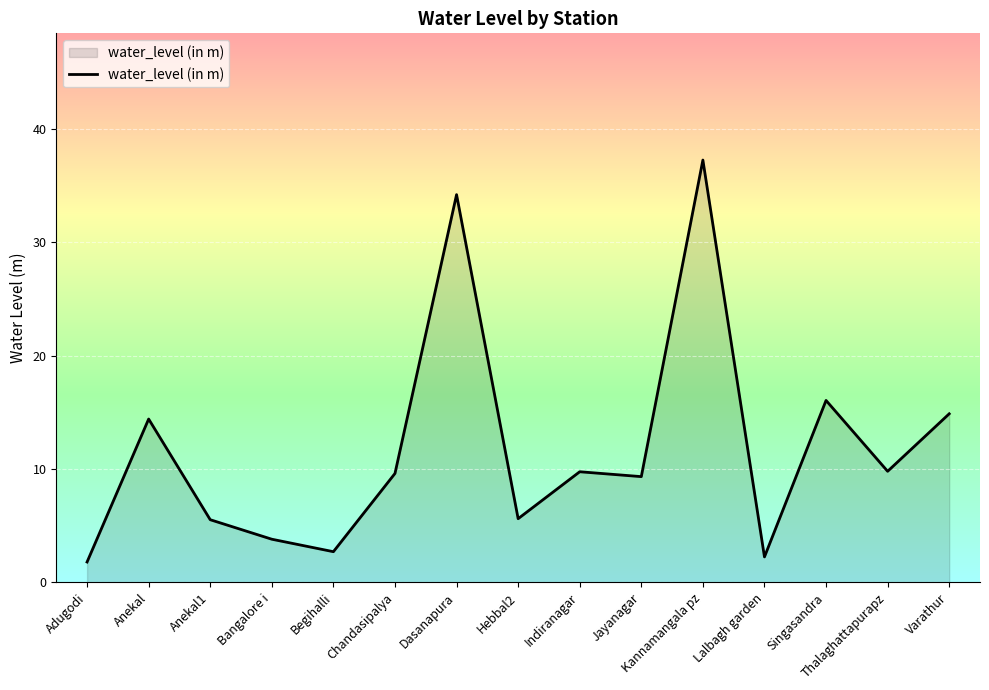

The value at Varathur is 6.1. True or false?

False